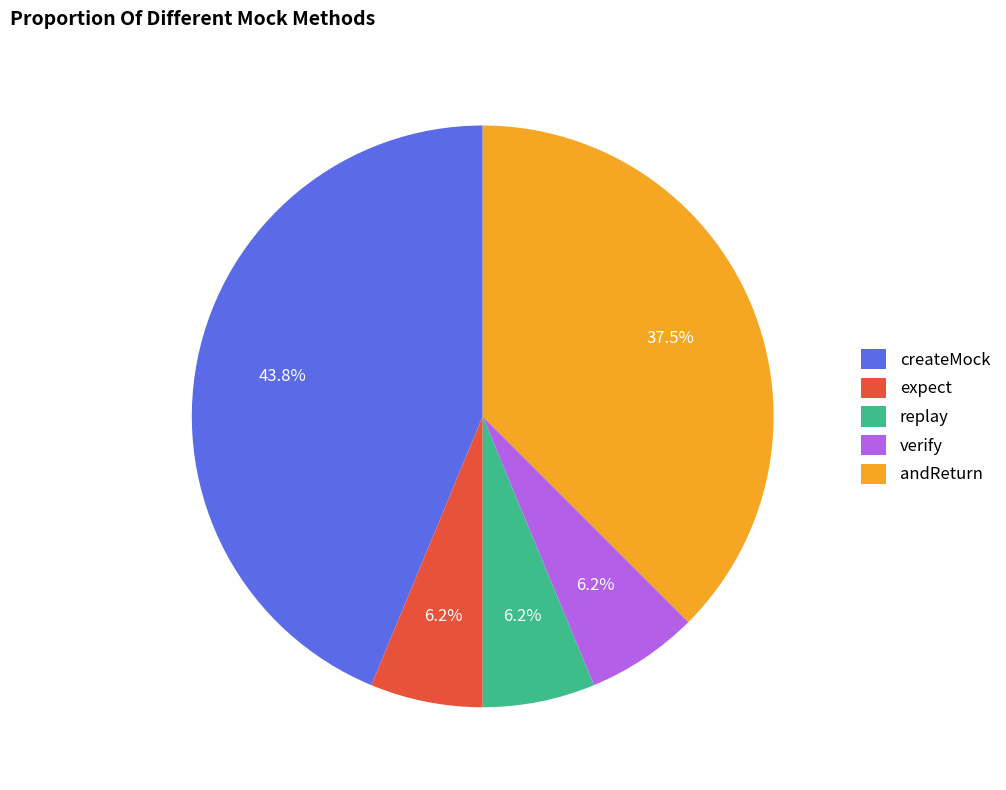

True or false: replay accounts for 6% of the total.

True